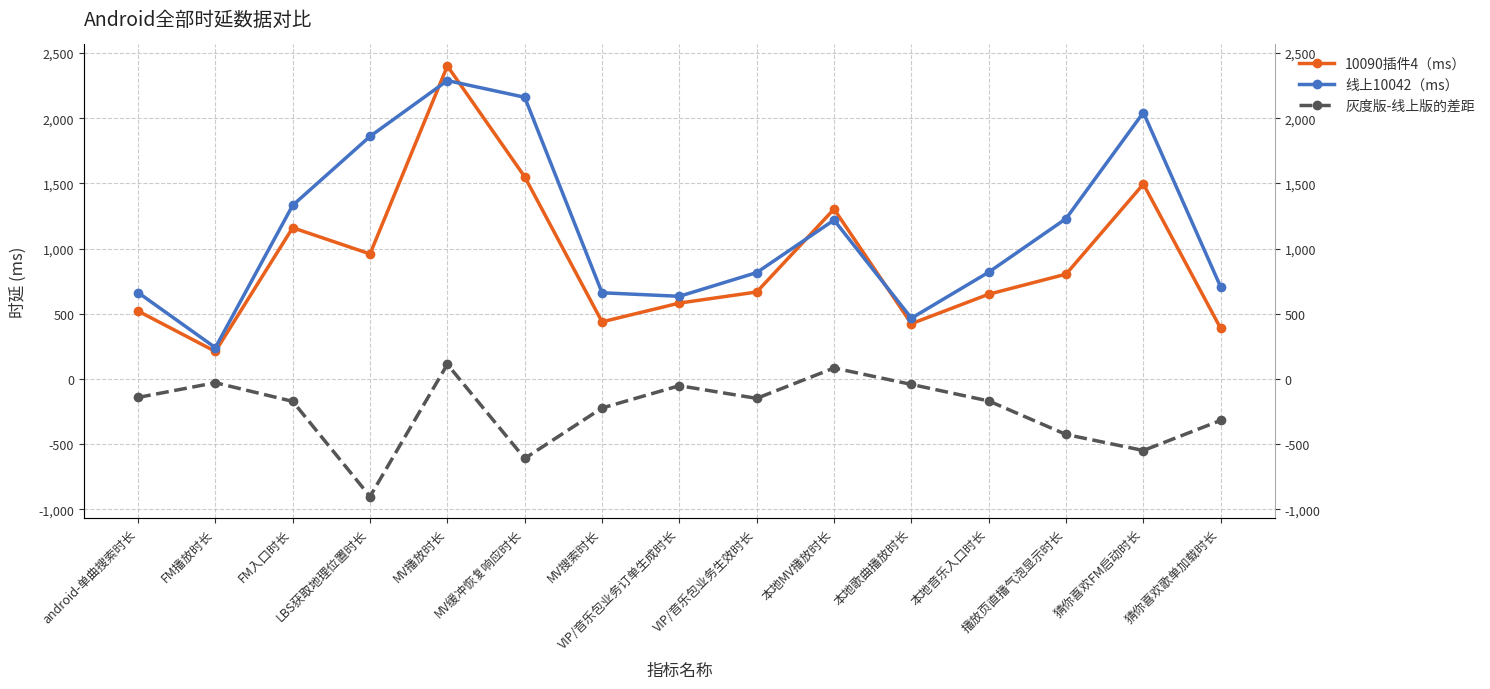

What is the label of the 10th point from the right?

MV缓冲恢复响应时长